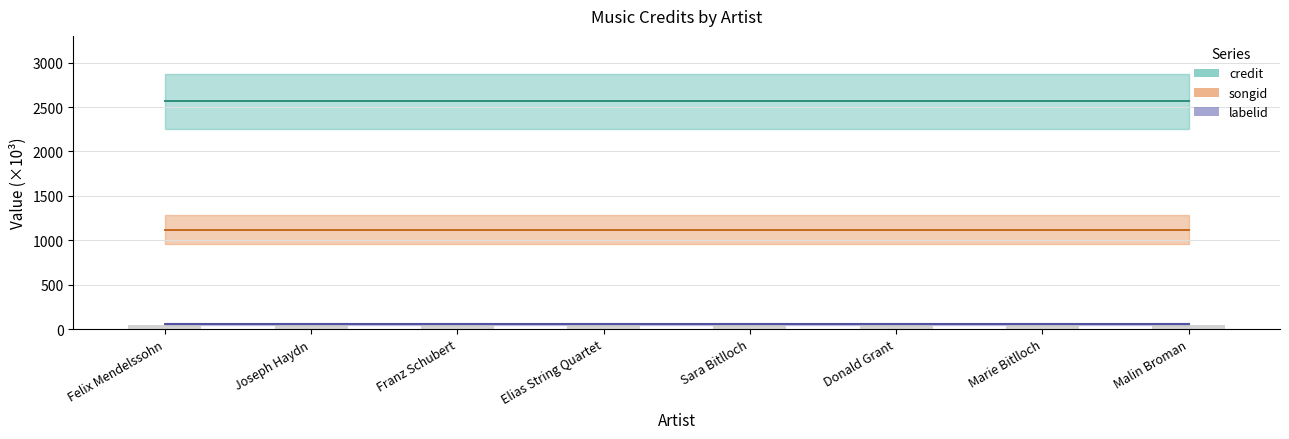

What is the value of the labelid bar at the 2nd from the left?

52.4